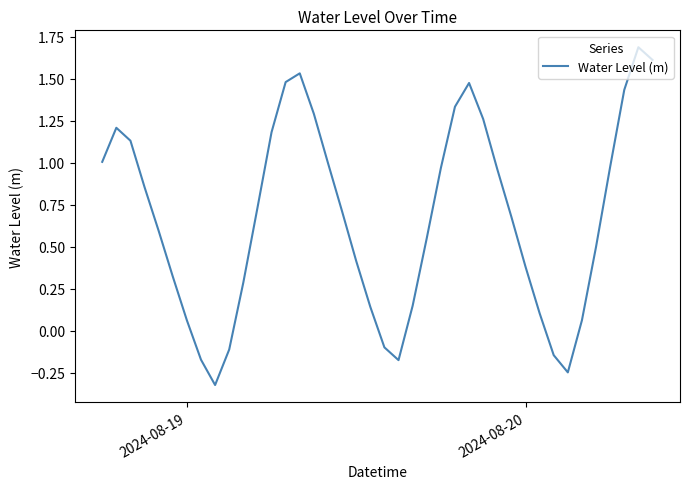

What is the difference between the maximum and minimum values?

2.0